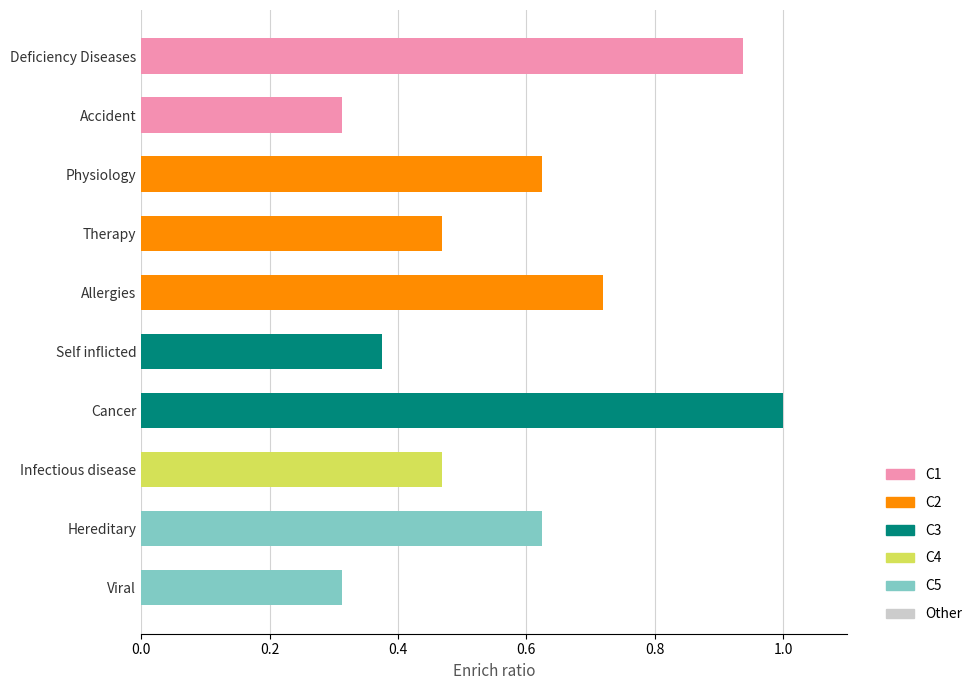

Reading right to left, extract all data points from this chart.

0.3	0.6	0.5	1.0	0.4	0.7	0.5	0.6	0.3	0.9